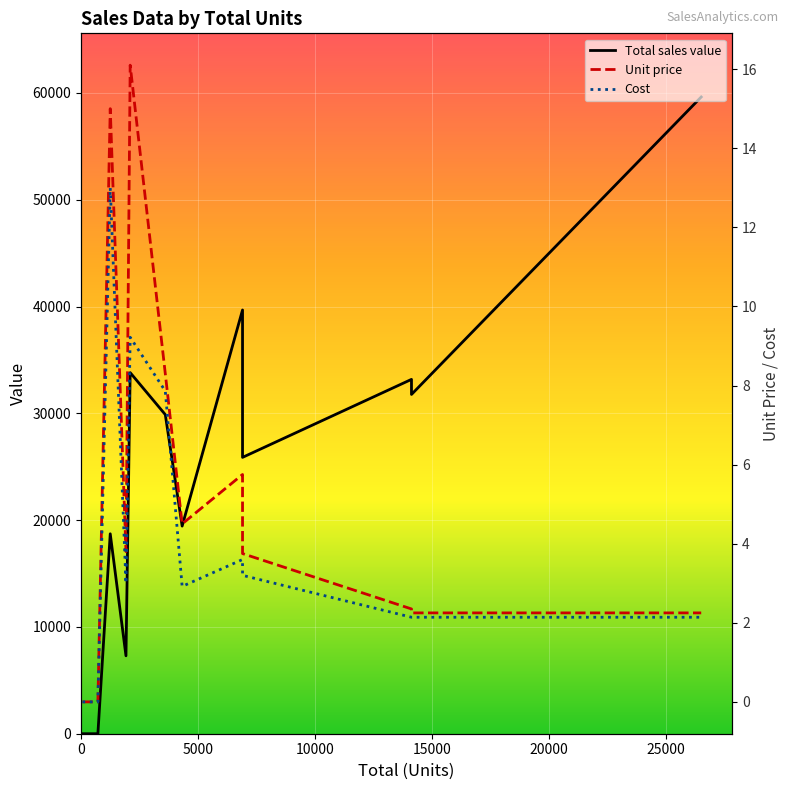

How many interior local valleys does the Unit price series have?

2